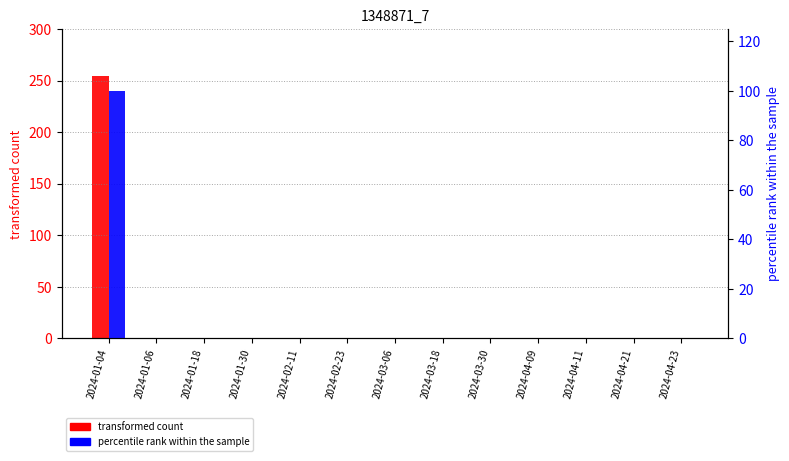

Which label corresponds to the smallest value in the chart?

2024-01-06